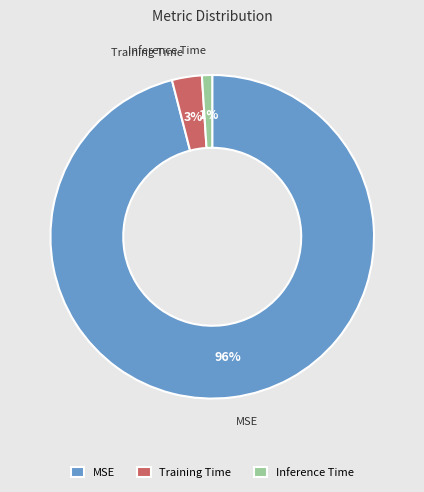

How many slices are in this pie chart?

3